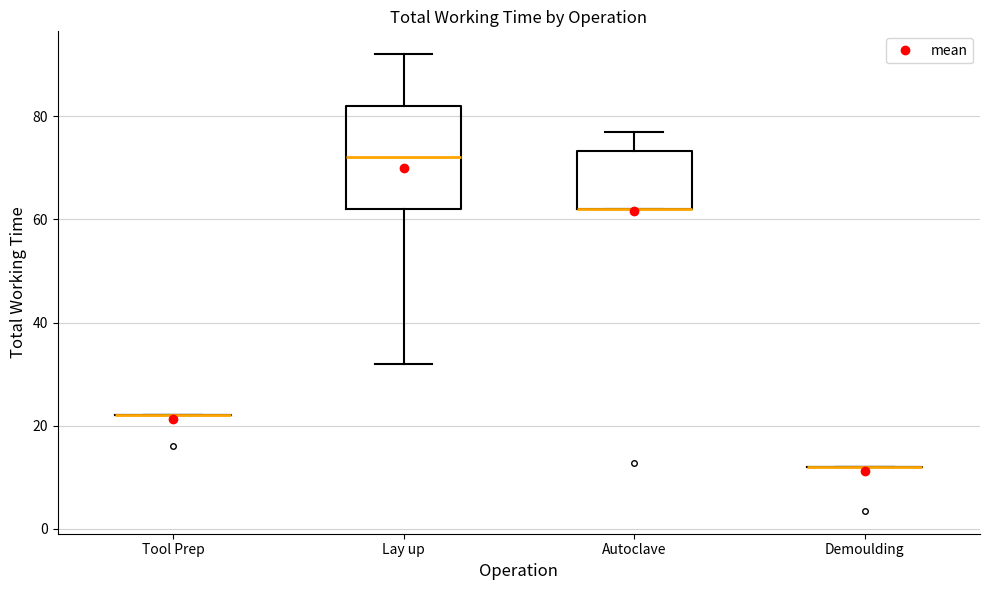

Reading left to right, read every box against the y-axis: the position of its median line, the range the box covers, and the ends of its whiskers. The values are not printed on the chart, so give them approximately, as read against the axis.

Tool Prep: box collapsed to a line at 22, whiskers 22 to 22
Lay up: median 72, box 62 to 82, whiskers 32 to 92
Autoclave: median 62 (drawn on the box's lower edge), box 62 to 74, whiskers 62 to 78
Demoulding: box collapsed to a line at 12, whiskers 12 to 12